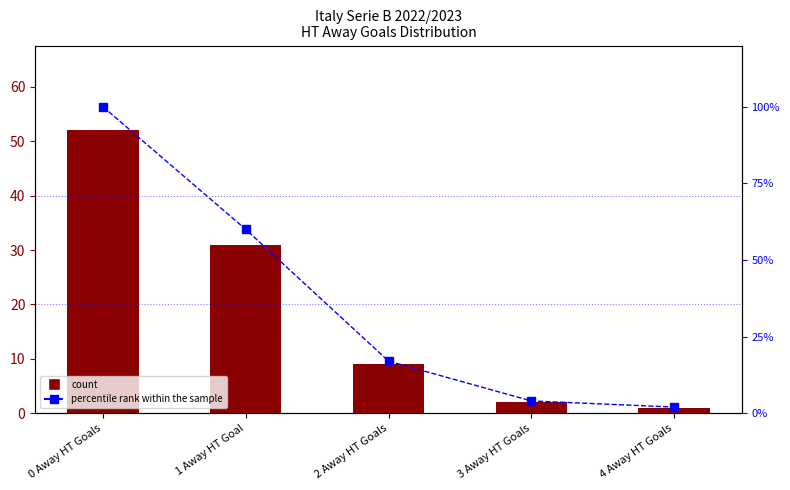

Reading right to left, transcribe all the data shown in this chart.

count: 1	2	9	31	52
percentile rank within the sample: 2	4	17	60	100